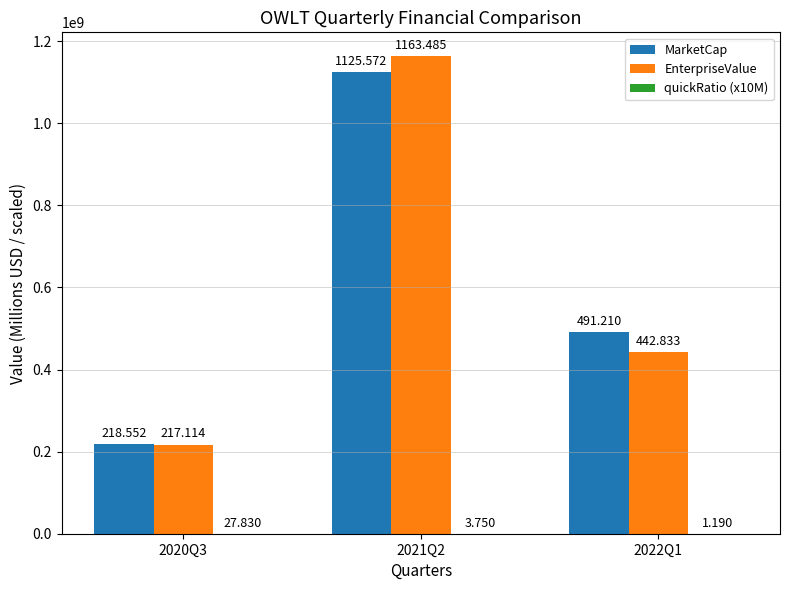

Which has a higher value, 2021Q2 or 2022Q1?

2021Q2